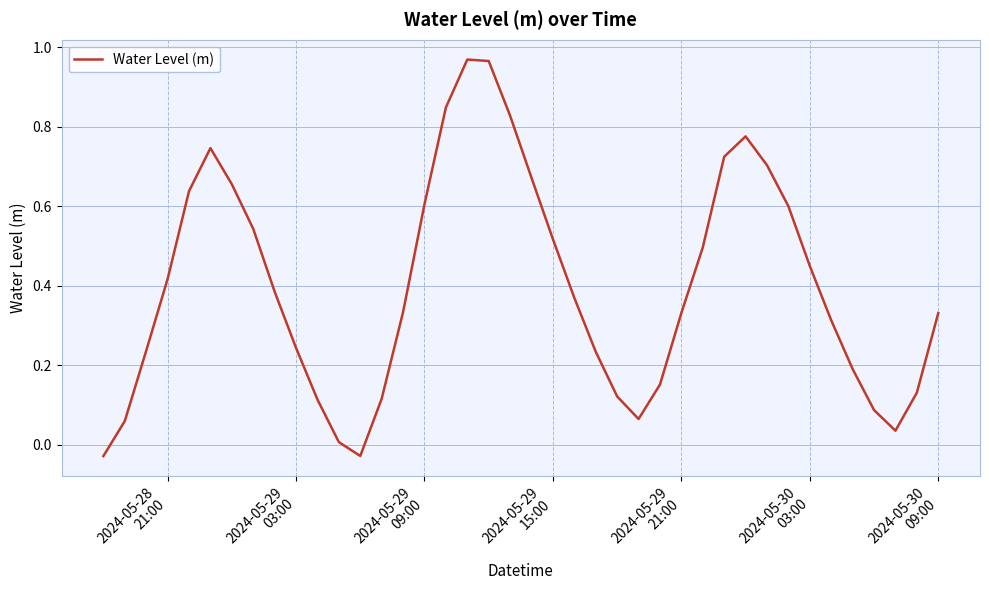

What is the difference between the second highest and second lowest values?

1.0